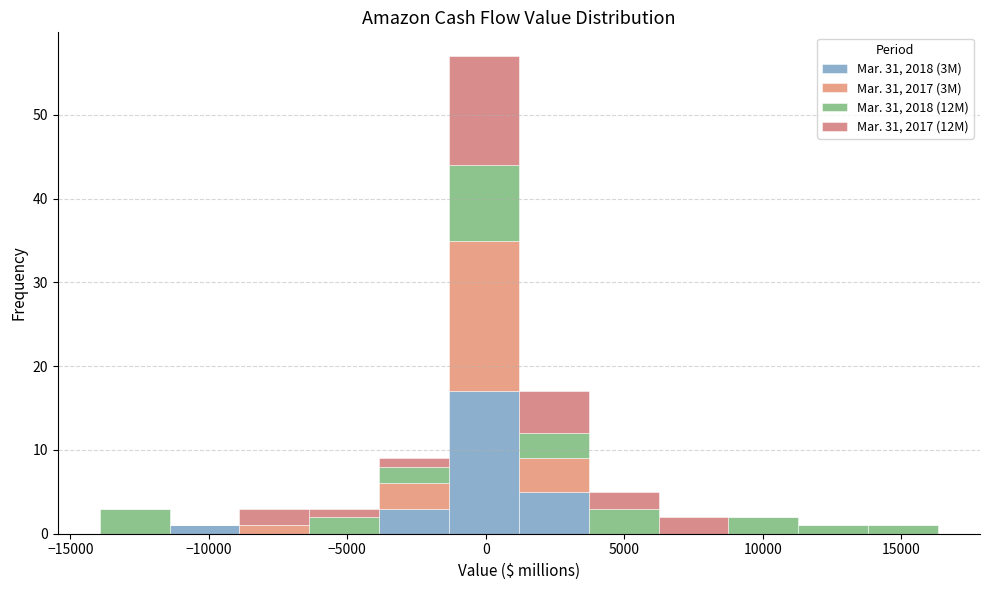

What is the total height of the stacked bar covering 9000 to 11500 on the x-axis? Neither the bar edges nor the heights are printed on the chart, so give them approximately, as read against the axes.

2